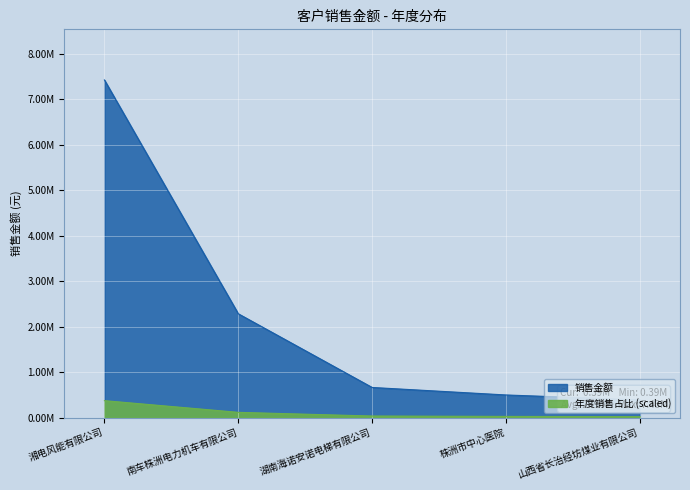

List the labels in order of value, smallest first.

山西省长治经坊煤业有限公司, 株洲市中心医院, 湖南海诺安诺电梯有限公司, 南车株洲电力机车有限公司, 湘电风能有限公司